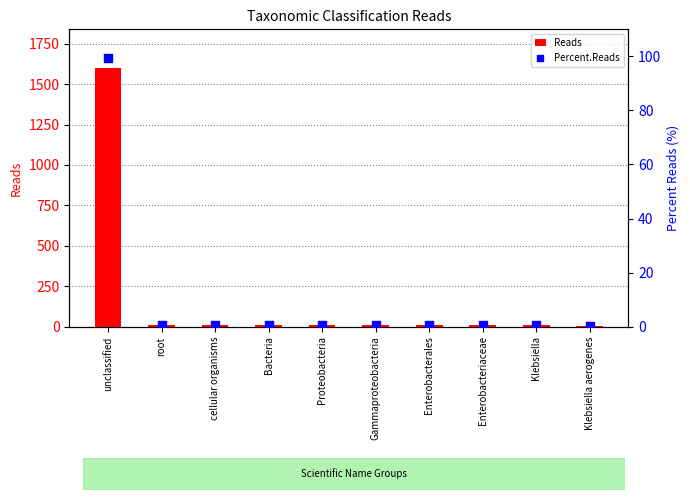

What is the total value across all series at Enterobacteriaceae?

9.6